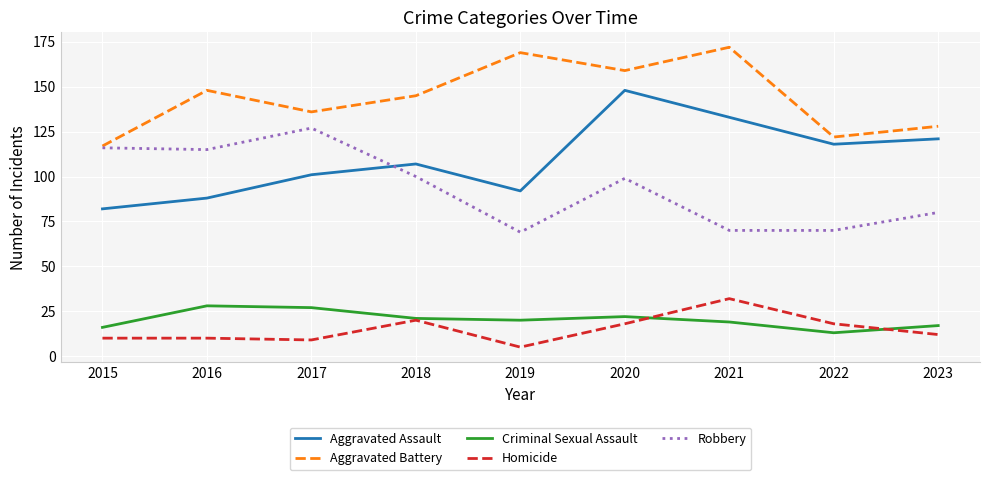

List the series in order of their peak value, highest first.

Aggravated Battery, Aggravated Assault, Robbery, Homicide, Criminal Sexual Assault